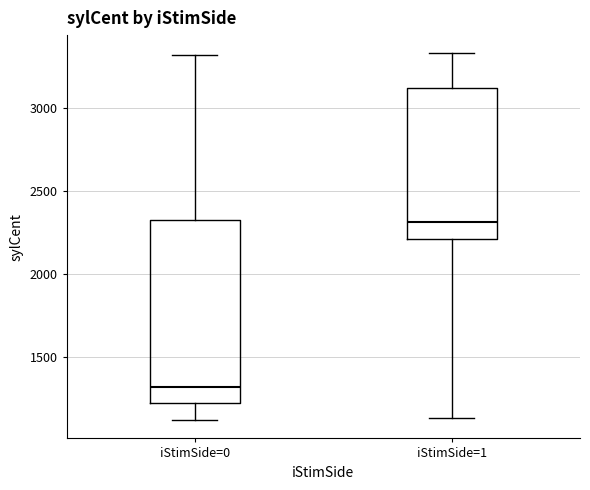

Reading left to right, read every box against the y-axis: the position of its median line, the range the box covers, and the ends of its whiskers. The values are not printed on the chart, so give them approximately, as read against the axis.

iStimSide=0: median 1300, box 1200 to 2300, whiskers 1100 to 3300
iStimSide=1: median 2300, box 2200 to 3150, whiskers 1150 to 3350